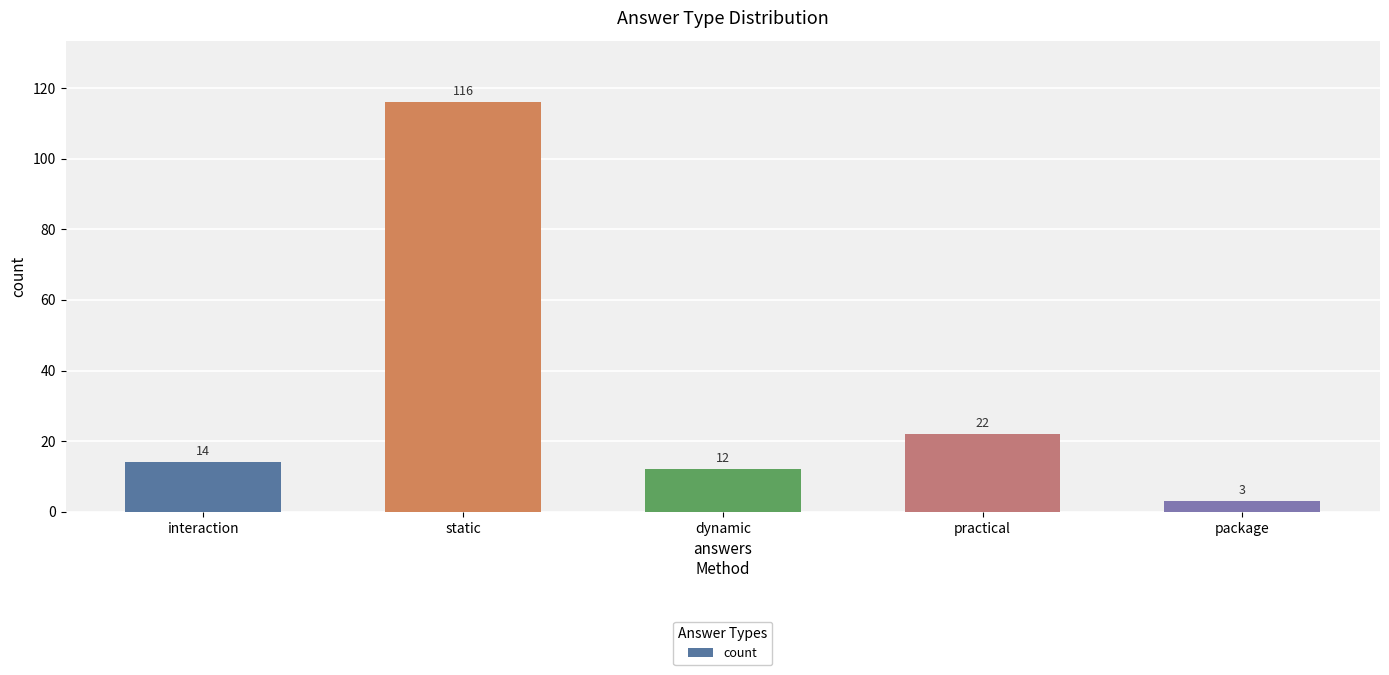

The value at practical is 22. True or false?

True